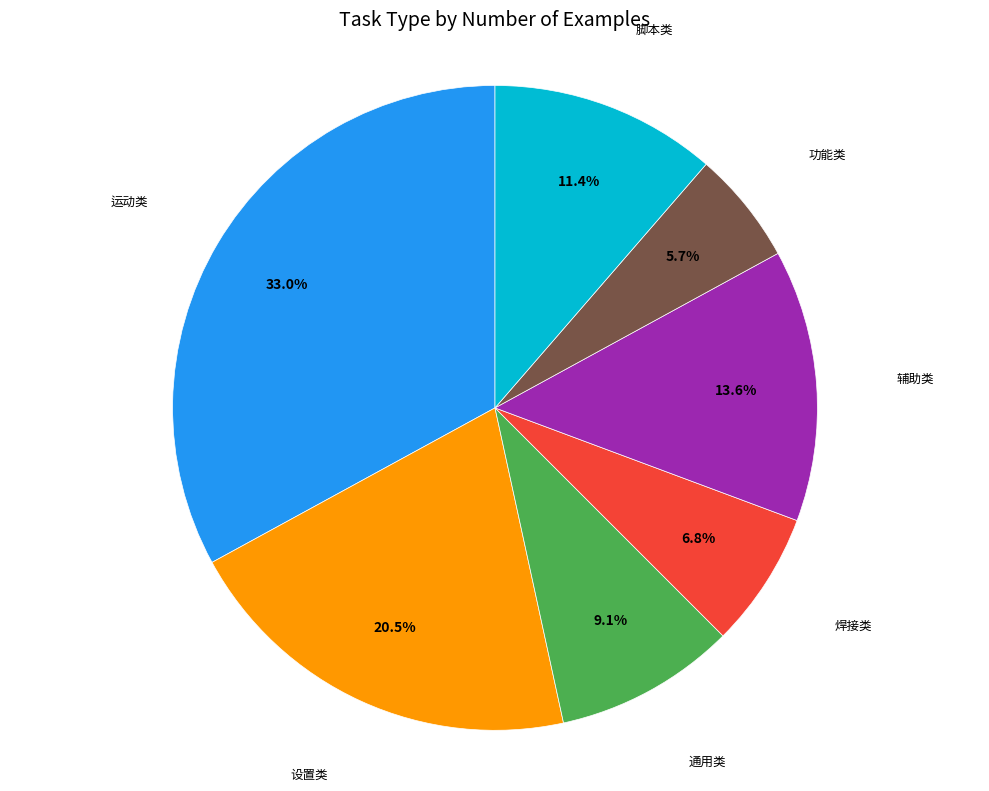

Is there any slice that represents more than half of the pie?

No